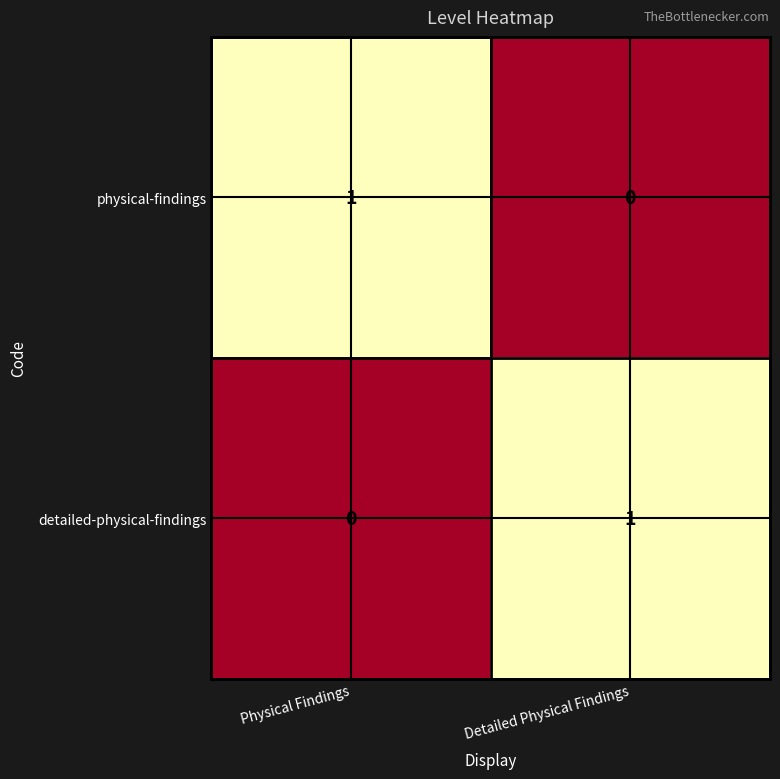

Reading right to left, list all the values displayed in this chart.

physical-findings: Detailed Physical Findings=0	Physical Findings=1
detailed-physical-findings: Detailed Physical Findings=1	Physical Findings=0